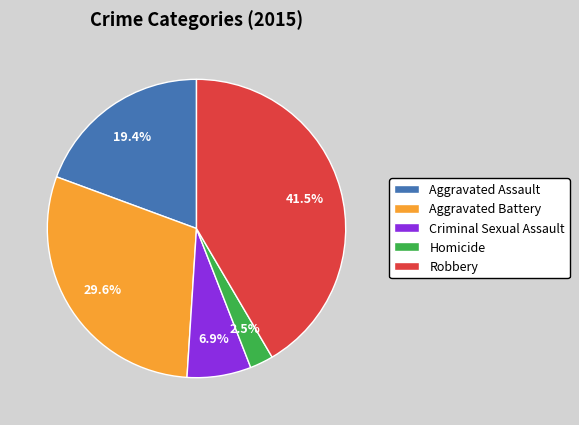

Is there a majority slice in this chart?

No